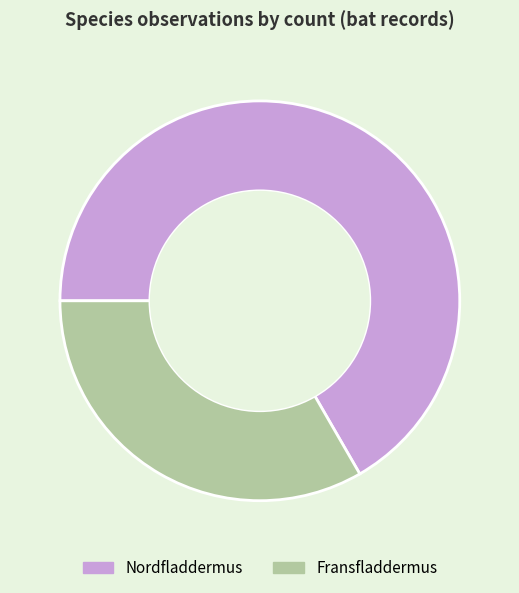

Which category has the biggest portion of the pie?

Nordfladdermus